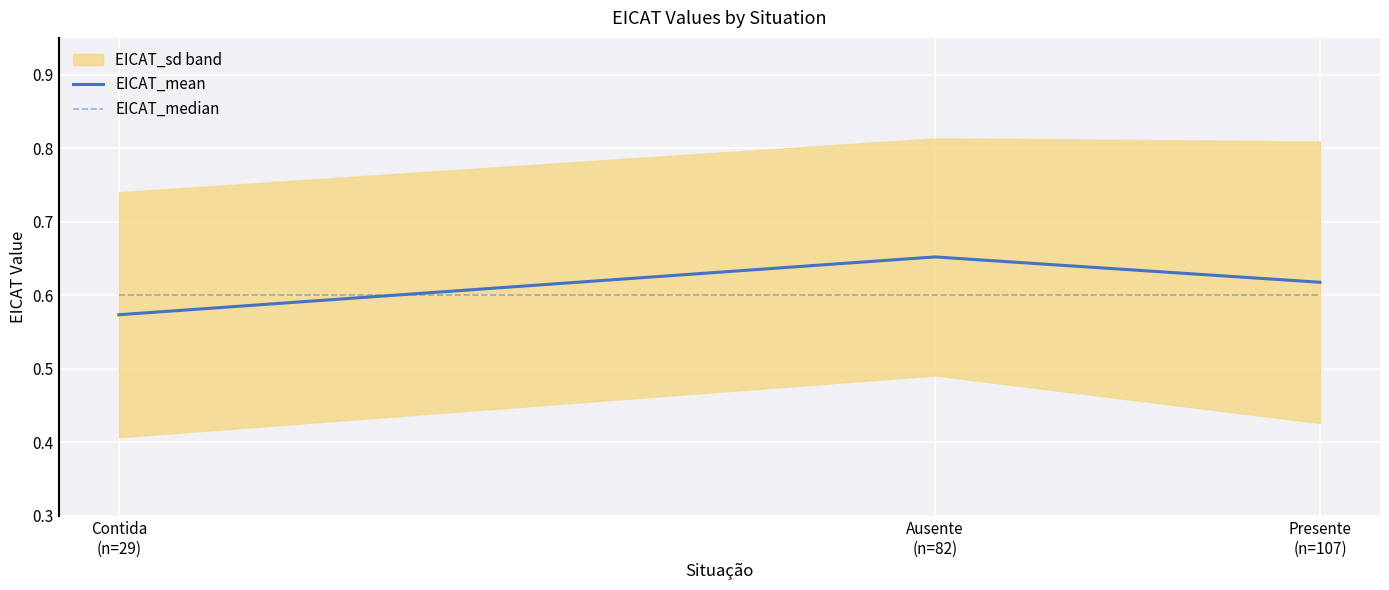

Which has a higher value, Contida
(n=29) or Ausente
(n=82)?

Ausente
(n=82)